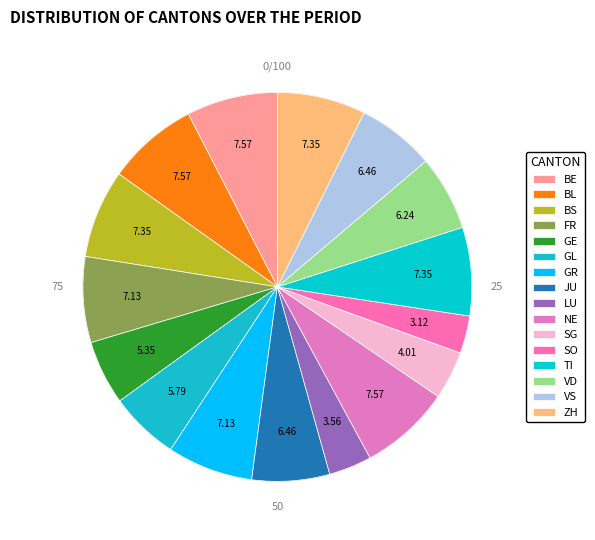

Count the number of slices in the pie.

16